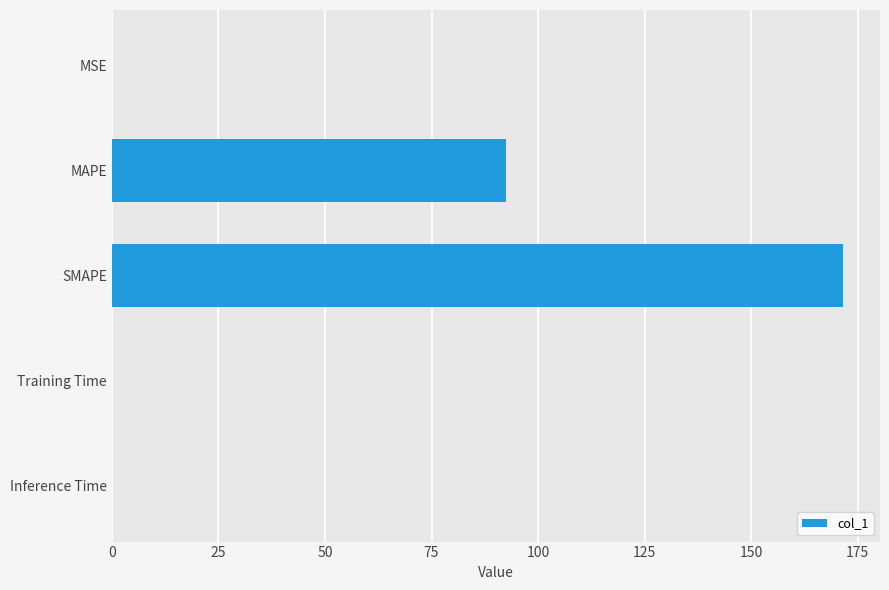

How many series are shown in this chart?

1